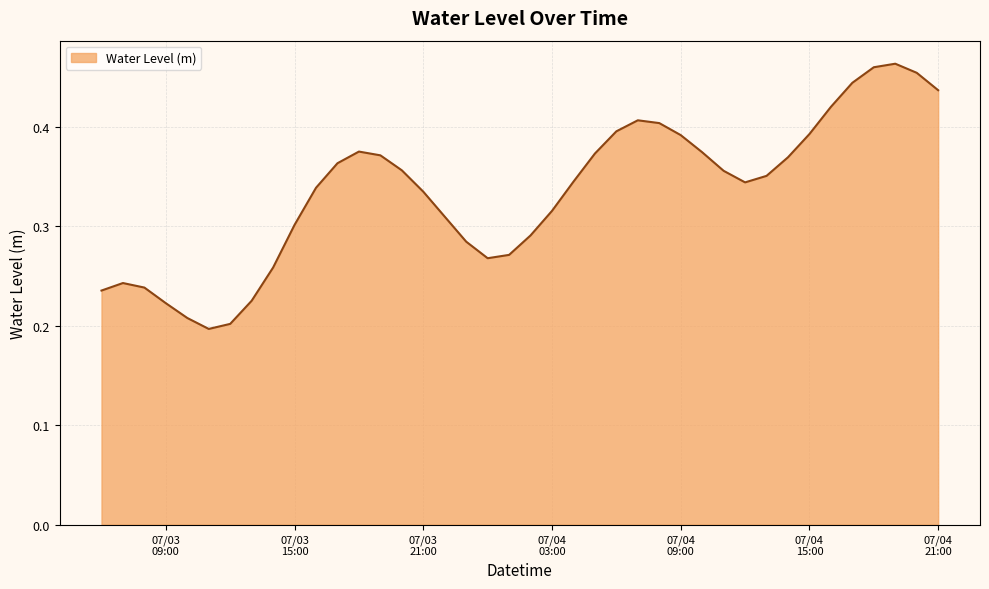

Does the chart have visible grid lines?

Yes